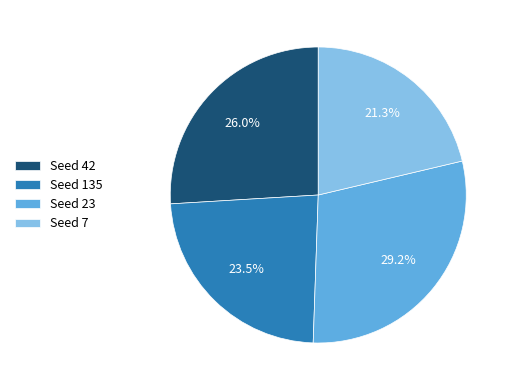

Rank the categories by value from highest to lowest.

Seed 23, Seed 42, Seed 135, Seed 7